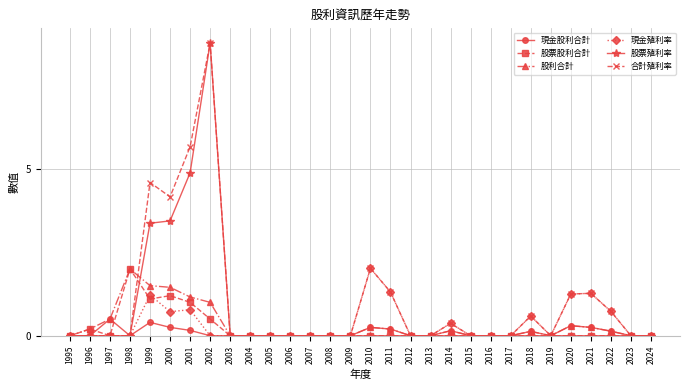

How many lines are shown in the chart?

6